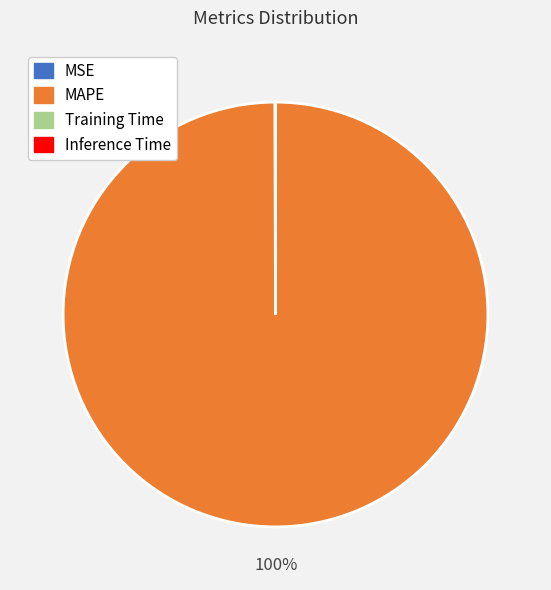

Does MAPE represent more than half of the total?

Yes